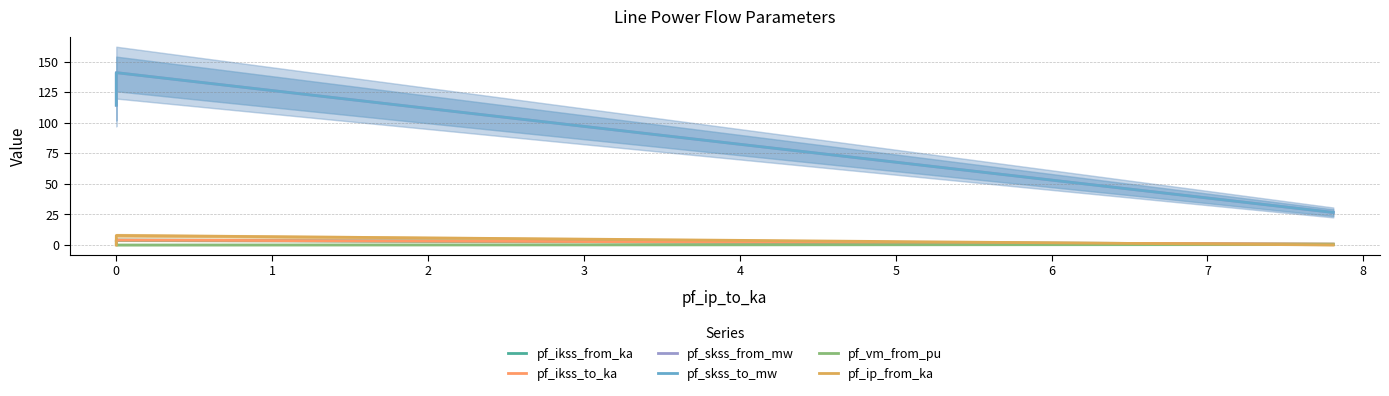

How many positive values does the pf_vm_from_pu series have?

2